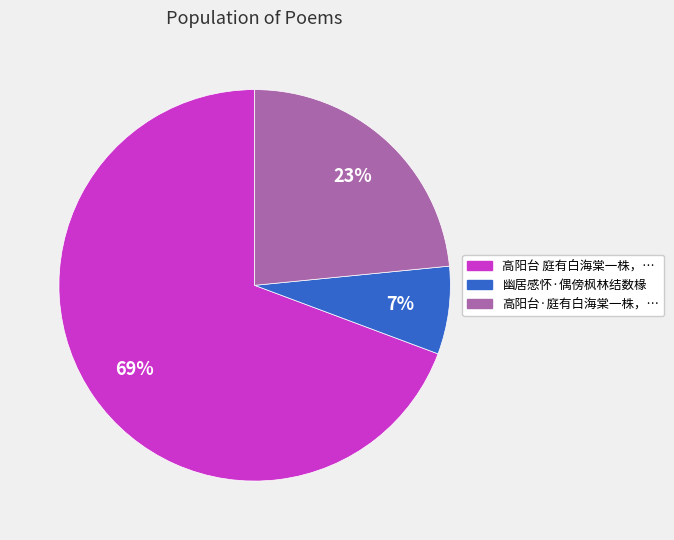

Is there any slice that represents more than half of the pie?

Yes